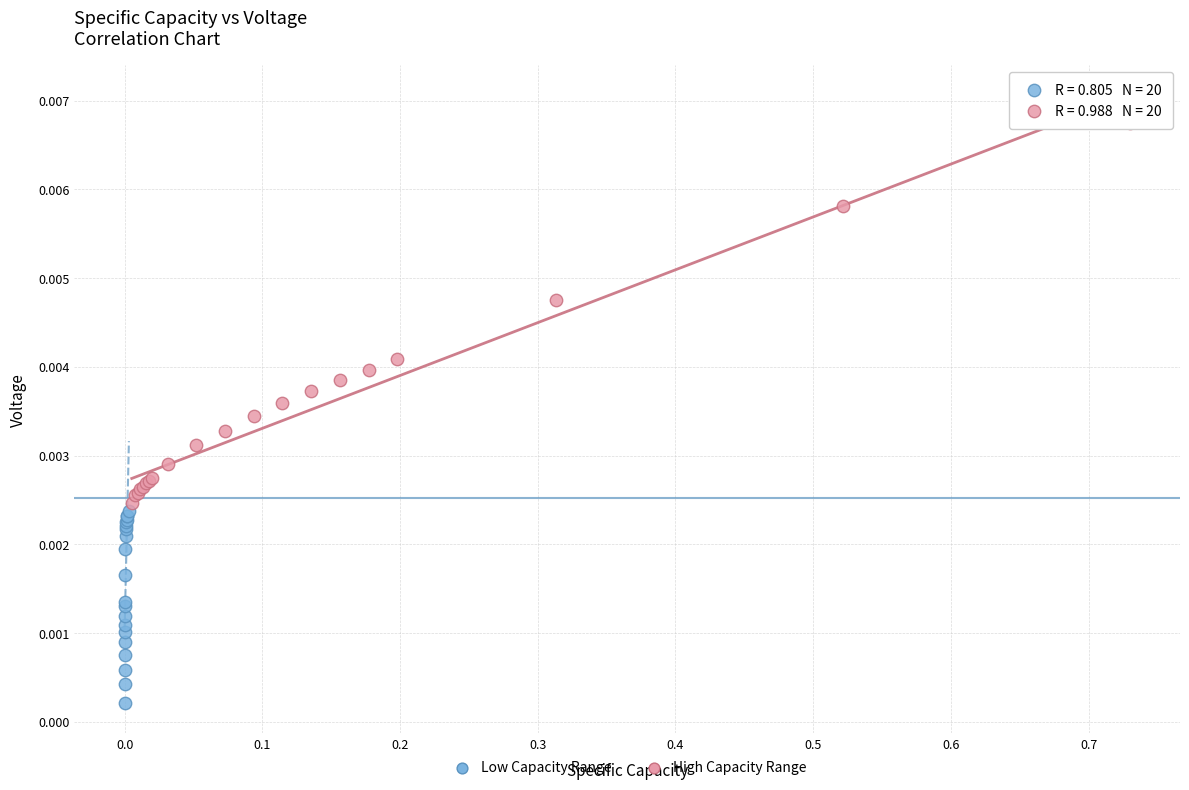

Which series contains the highest Y value?

High Capacity Range